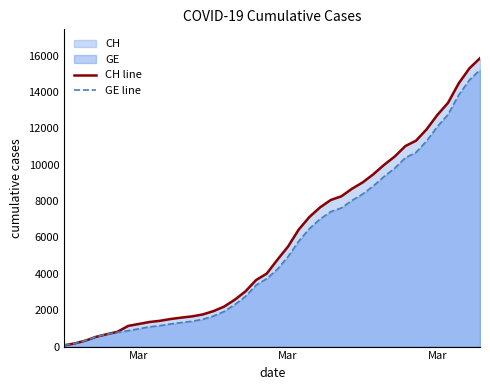

Does the chart display data point markers on the line(s)?

No